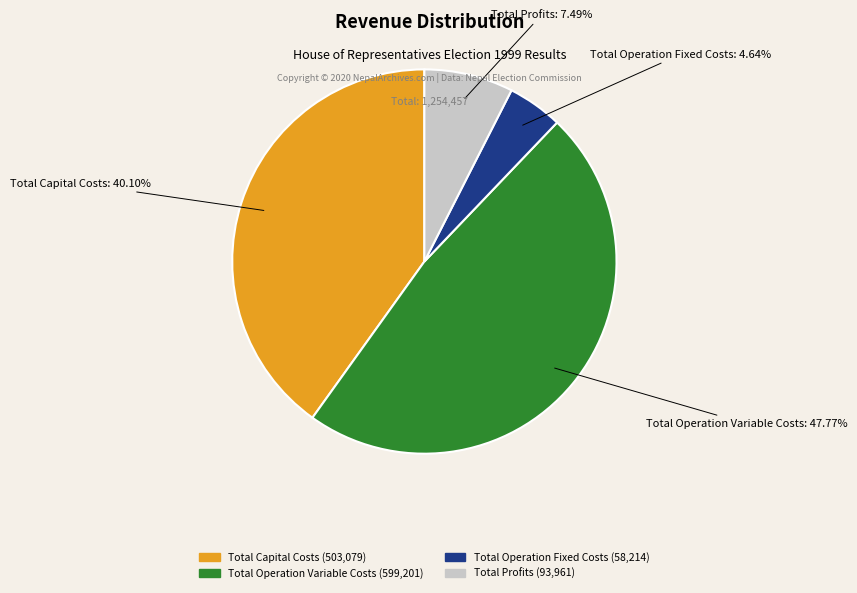

What percentage do Total Operation Fixed Costs and Total Capital Costs together represent?

44.7%